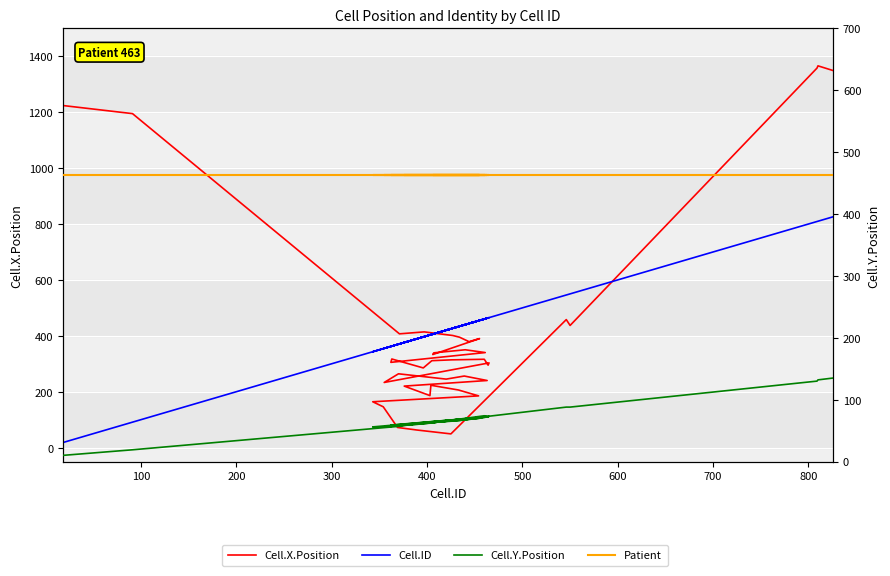

What is the lowest value of the Cell.X.Position series?

49